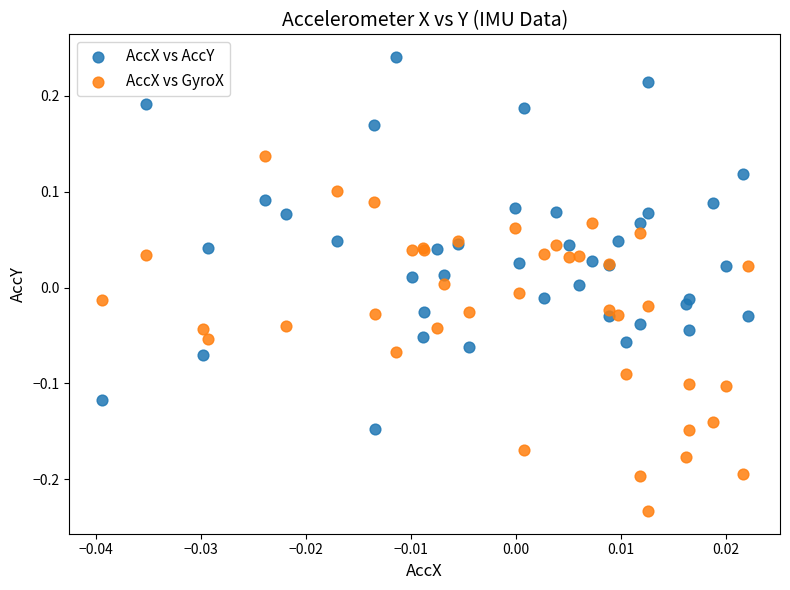

Which series reaches the maximum Y coordinate?

AccX vs AccY